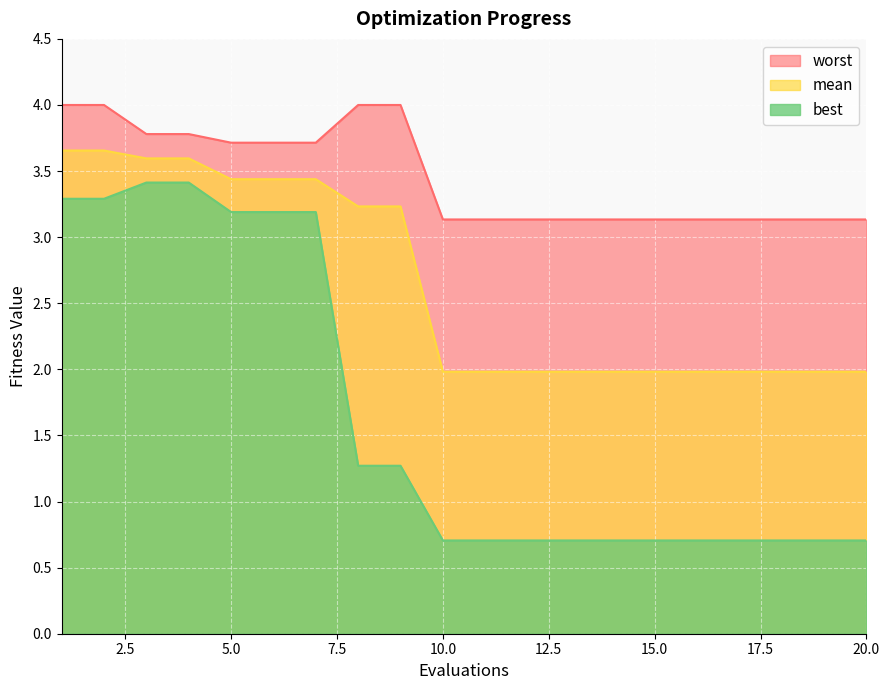

What is the highest value of the mean series?

3.7